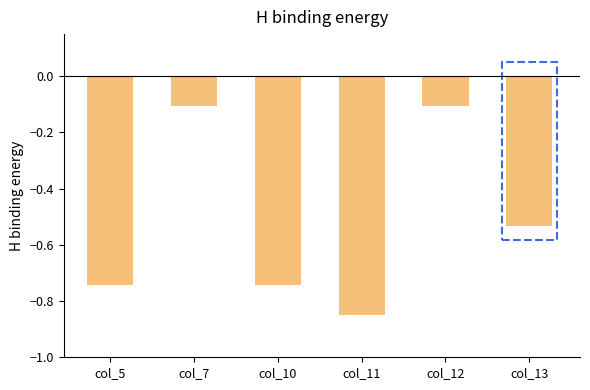

How many bars are there in total?

6